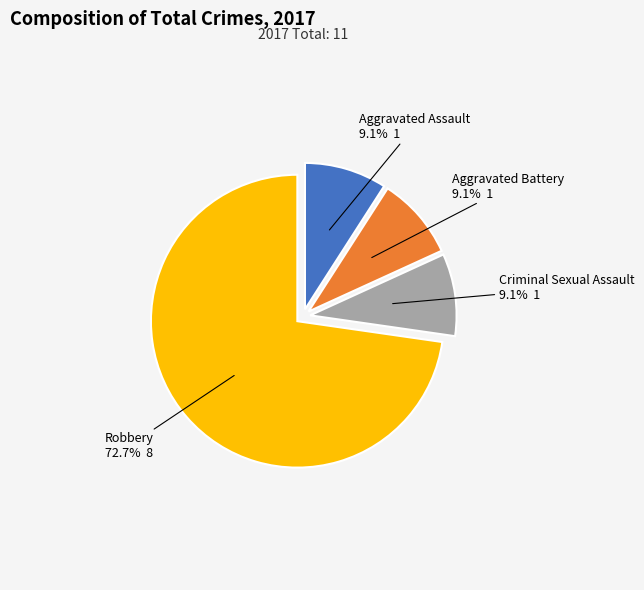

Is there any slice that represents more than half of the pie?

Yes